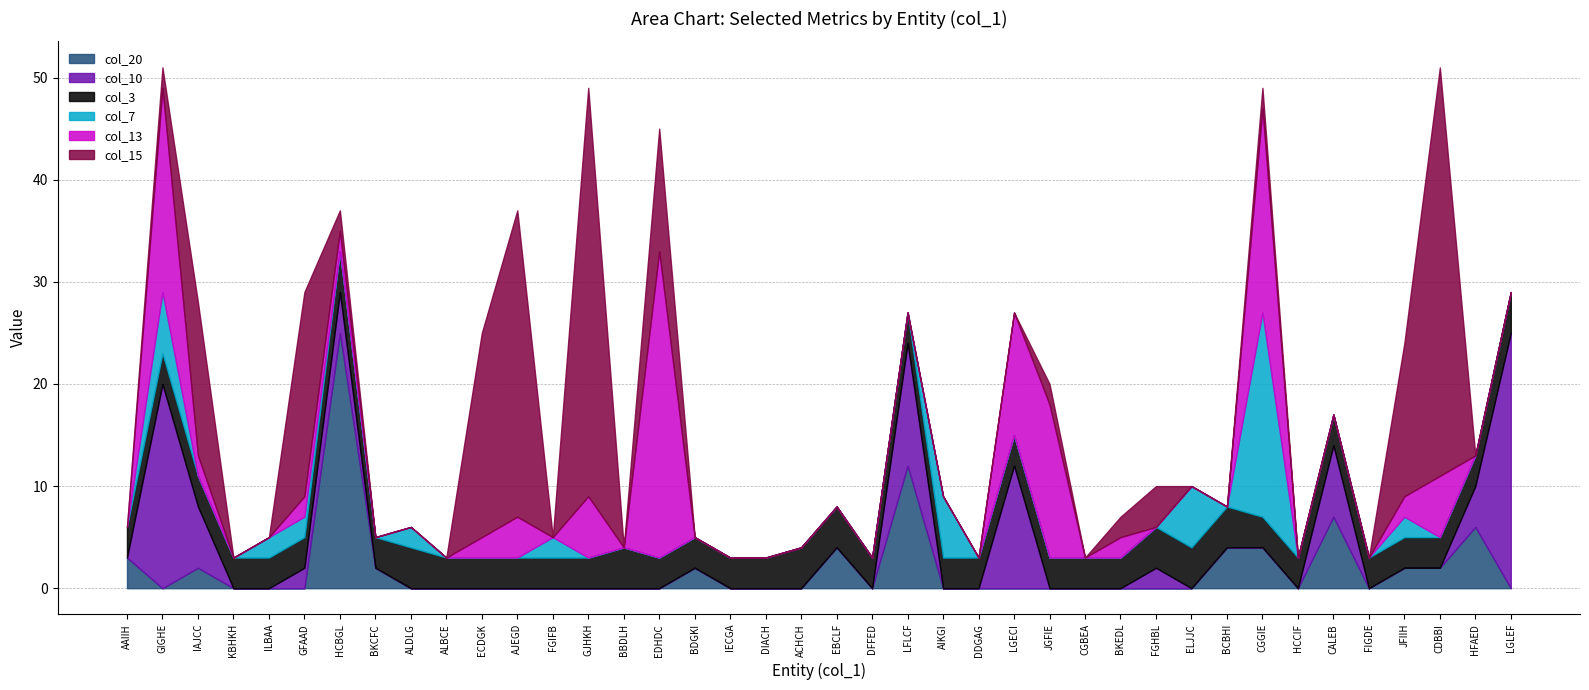

Reading left to right, transcribe all the data shown in this chart.

col_20: AAIIH=3	GIGHE=0	IAJCC=2	KBHKH=0	ILBAA=0	GFAAD=0	HCBGL=25	BKCFC=2	ALDLG=0	ALBCE=0	ECDGK=0	AJEGD=0	FGIFB=0	GJHKH=0	BBDLH=0	EDHDC=0	BDGKI=2	IECGA=0	DIACH=0	ACHCH=0	EBCLF=4	DFFED=0	LFLCF=12	AIKGI=0	DDGAG=0	LGECI=0	JGFIE=0	CGBEA=0	BKEDL=0	FGHBL=0	ELJJC=0	BCBHI=4	CGGIE=4	HCCIF=0	CALEB=7	FIGDE=0	JFIIH=2	CDBBI=2	HFAED=6	LGLEF=0
col_10: AAIIH=0	GIGHE=20	IAJCC=6	KBHKH=0	ILBAA=0	GFAAD=2	HCBGL=4	BKCFC=0	ALDLG=0	ALBCE=0	ECDGK=0	AJEGD=0	FGIFB=0	GJHKH=0	BBDLH=0	EDHDC=0	BDGKI=0	IECGA=0	DIACH=0	ACHCH=0	EBCLF=0	DFFED=0	LFLCF=12	AIKGI=0	DDGAG=0	LGECI=12	JGFIE=0	CGBEA=0	BKEDL=0	FGHBL=2	ELJJC=0	BCBHI=0	CGGIE=0	HCCIF=0	CALEB=7	FIGDE=0	JFIIH=0	CDBBI=0	HFAED=4	LGLEF=25
col_3: AAIIH=3	GIGHE=3	IAJCC=3	KBHKH=3	ILBAA=3	GFAAD=3	HCBGL=4	BKCFC=3	ALDLG=4	ALBCE=3	ECDGK=3	AJEGD=3	FGIFB=3	GJHKH=3	BBDLH=4	EDHDC=3	BDGKI=3	IECGA=3	DIACH=3	ACHCH=4	EBCLF=4	DFFED=3	LFLCF=3	AIKGI=3	DDGAG=3	LGECI=3	JGFIE=3	CGBEA=3	BKEDL=3	FGHBL=4	ELJJC=4	BCBHI=4	CGGIE=3	HCCIF=3	CALEB=3	FIGDE=3	JFIIH=3	CDBBI=3	HFAED=3	LGLEF=4
col_7: AAIIH=0	GIGHE=6	IAJCC=0	KBHKH=0	ILBAA=2	GFAAD=2	HCBGL=0	BKCFC=0	ALDLG=2	ALBCE=0	ECDGK=0	AJEGD=0	FGIFB=2	GJHKH=0	BBDLH=0	EDHDC=0	BDGKI=0	IECGA=0	DIACH=0	ACHCH=0	EBCLF=0	DFFED=0	LFLCF=0	AIKGI=6	DDGAG=0	LGECI=0	JGFIE=0	CGBEA=0	BKEDL=0	FGHBL=0	ELJJC=6	BCBHI=0	CGGIE=20	HCCIF=0	CALEB=0	FIGDE=0	JFIIH=2	CDBBI=0	HFAED=0	LGLEF=0
col_13: AAIIH=0	GIGHE=20	IAJCC=2	KBHKH=0	ILBAA=0	GFAAD=2	HCBGL=2	BKCFC=0	ALDLG=0	ALBCE=0	ECDGK=2	AJEGD=4	FGIFB=0	GJHKH=6	BBDLH=0	EDHDC=30	BDGKI=0	IECGA=0	DIACH=0	ACHCH=0	EBCLF=0	DFFED=0	LFLCF=0	AIKGI=0	DDGAG=0	LGECI=12	JGFIE=15	CGBEA=0	BKEDL=2	FGHBL=0	ELJJC=0	BCBHI=0	CGGIE=20	HCCIF=0	CALEB=0	FIGDE=0	JFIIH=2	CDBBI=6	HFAED=0	LGLEF=0
col_15: AAIIH=0	GIGHE=2	IAJCC=15	KBHKH=0	ILBAA=0	GFAAD=20	HCBGL=2	BKCFC=0	ALDLG=0	ALBCE=0	ECDGK=20	AJEGD=30	FGIFB=0	GJHKH=40	BBDLH=0	EDHDC=12	BDGKI=0	IECGA=0	DIACH=0	ACHCH=0	EBCLF=0	DFFED=0	LFLCF=0	AIKGI=0	DDGAG=0	LGECI=0	JGFIE=2	CGBEA=0	BKEDL=2	FGHBL=4	ELJJC=0	BCBHI=0	CGGIE=2	HCCIF=0	CALEB=0	FIGDE=0	JFIIH=15	CDBBI=40	HFAED=0	LGLEF=0